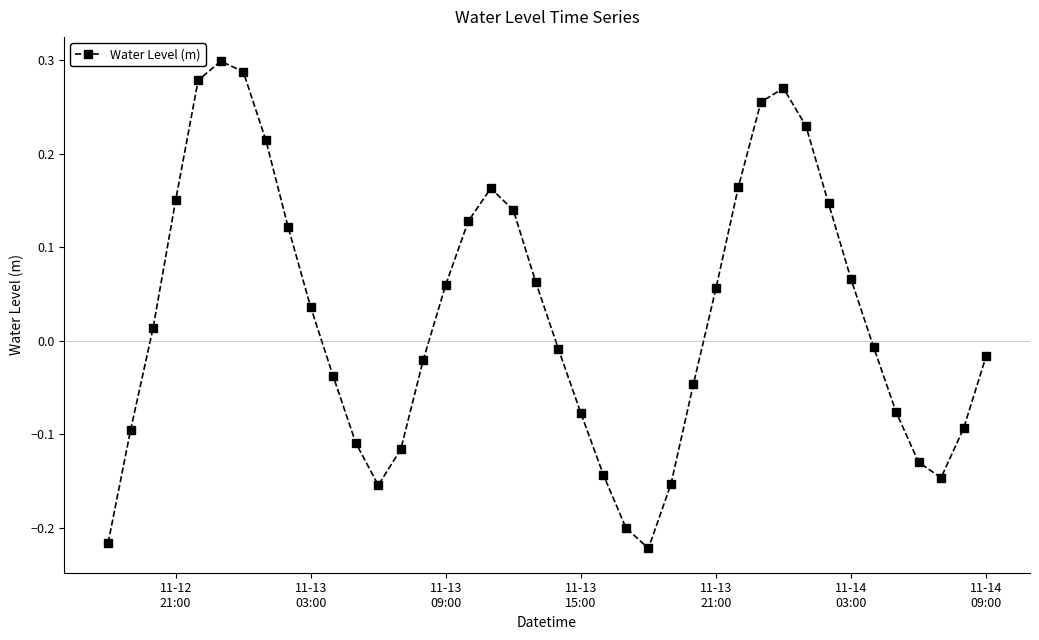

What is the difference between the maximum and minimum values?

0.5